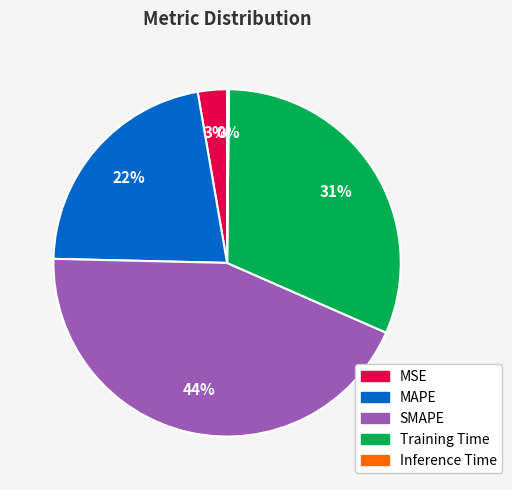

True or false: SMAPE accounts for 38% of the total.

False